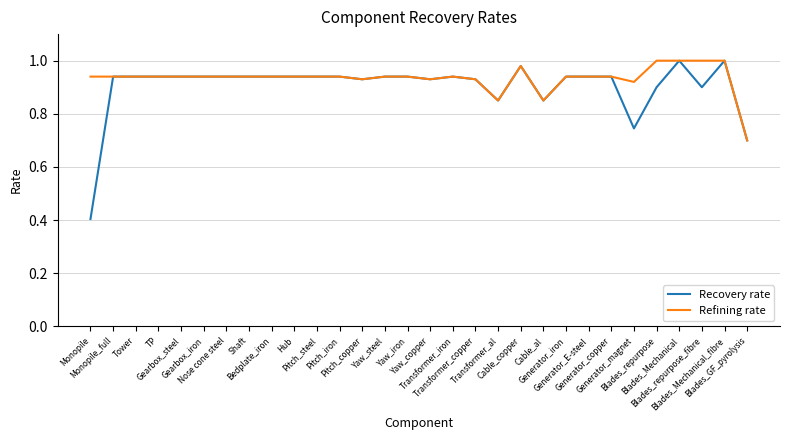

What are all the series names shown in the legend?

Recovery rate, Refining rate